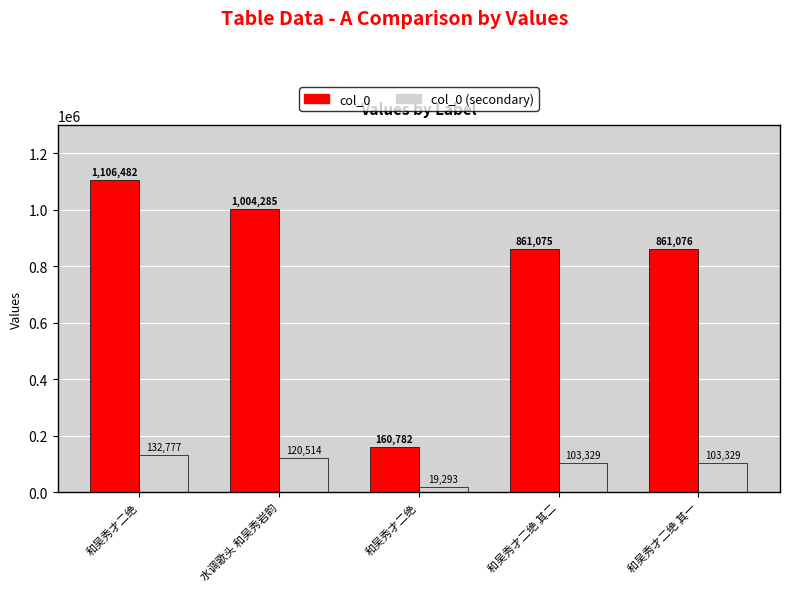

At which label is col_0 closest to 633632?

和吴秀才二绝 其二